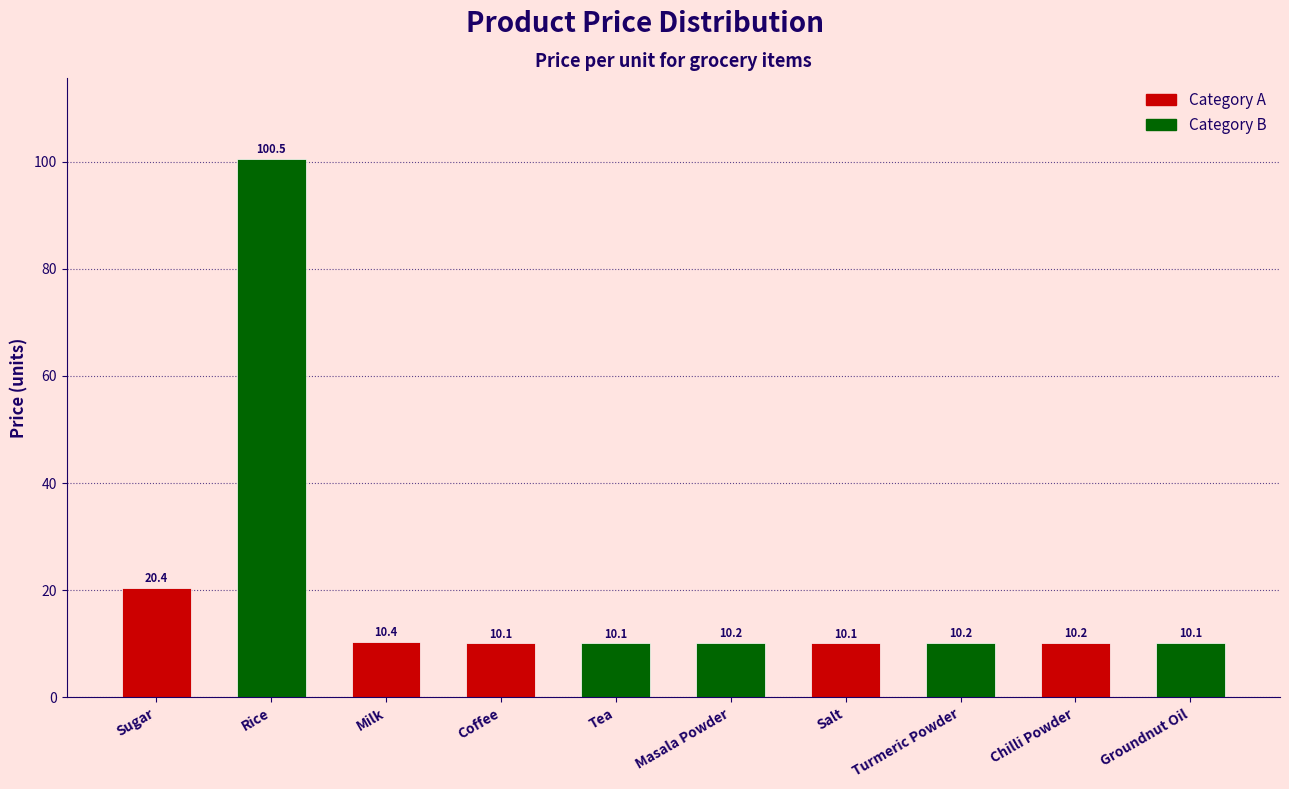

Approximately how many times larger is the value at Groundnut Oil compared to Turmeric Powder?

1.0